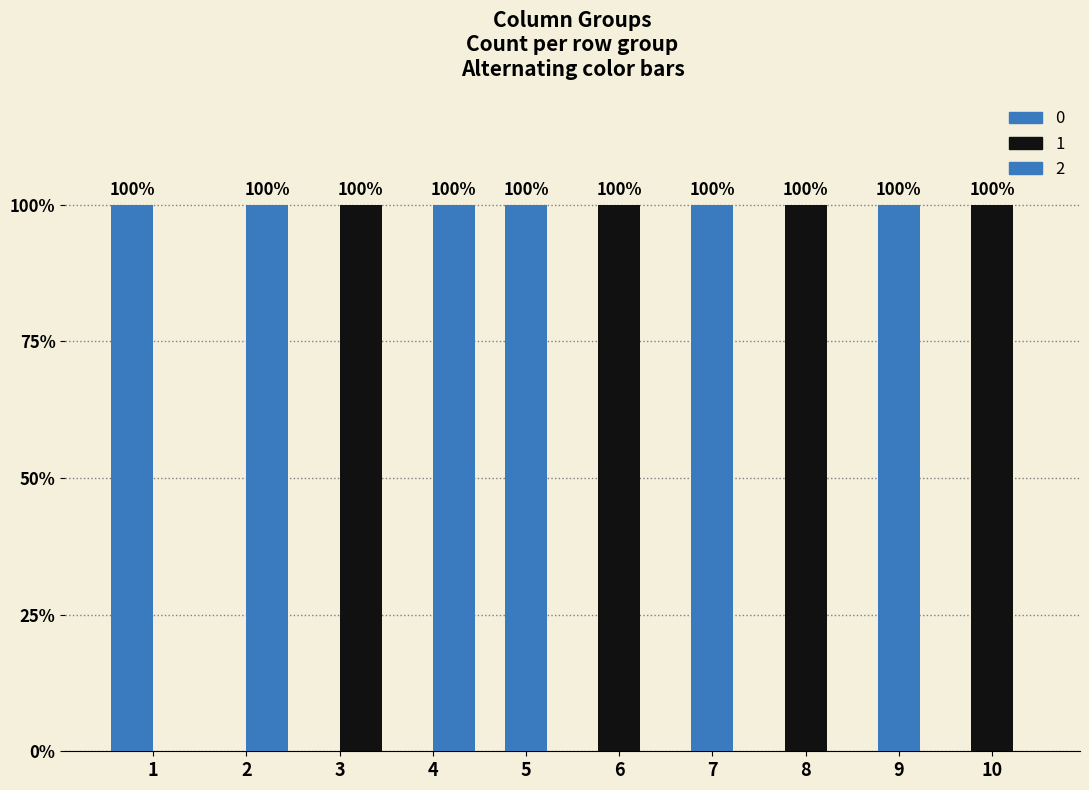

Are the bars grouped side by side (vs. stacked)?

Yes